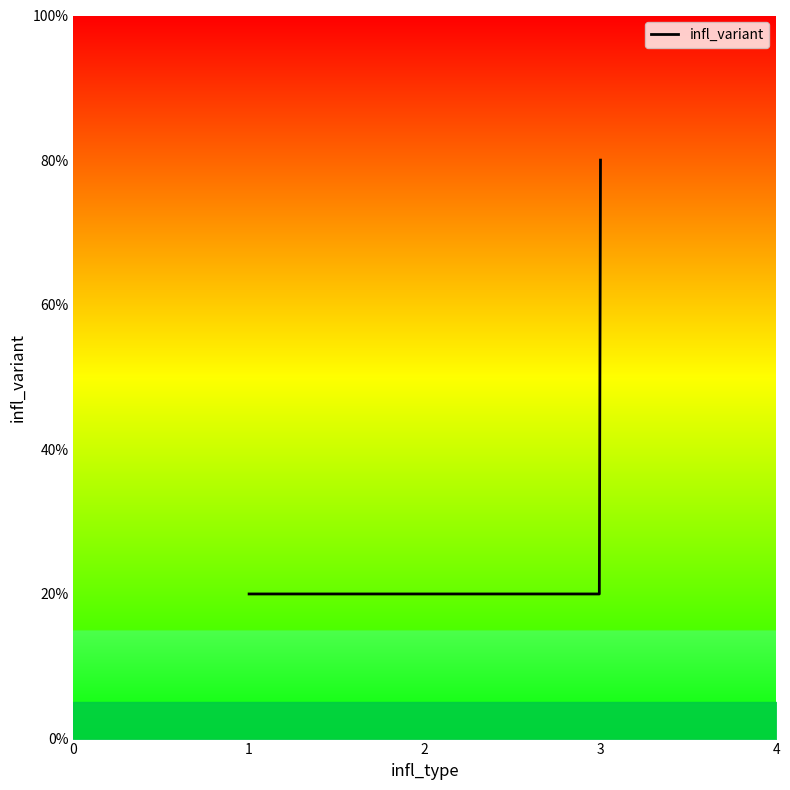

List the labels in order of value, smallest first.

1, 2, 3, 3